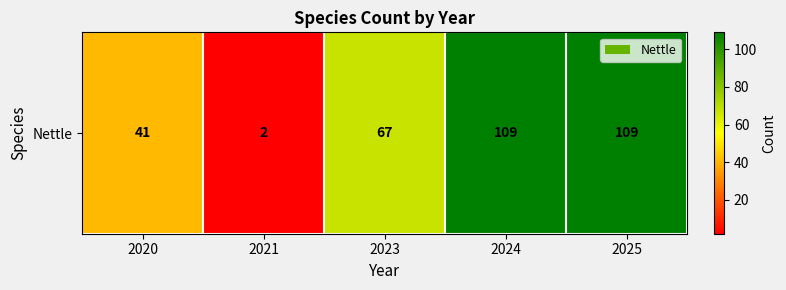

Reading left to right, list all the values displayed in this chart.

41	2	67	109	109